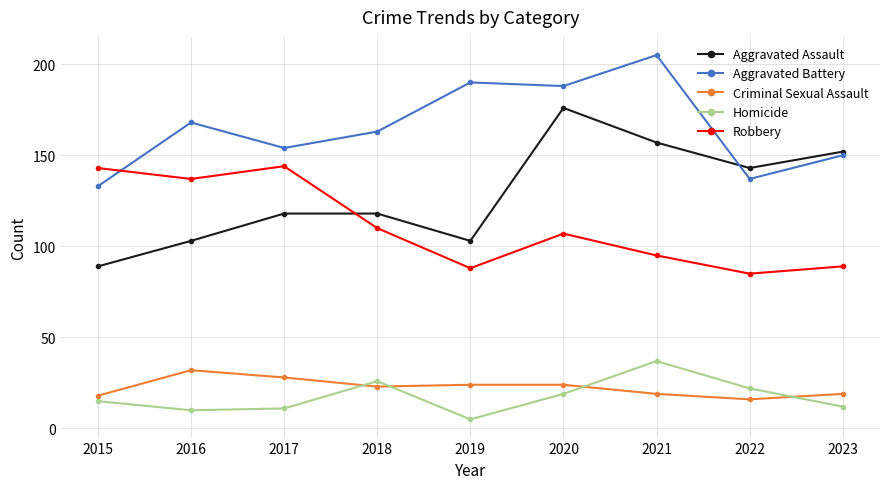

Reading left to right, list all the values displayed in this chart.

Aggravated Assault: 2015=89	2016=103	2017=118	2018=118	2019=103	2020=176	2021=157	2022=143	2023=152
Aggravated Battery: 2015=133	2016=168	2017=154	2018=163	2019=190	2020=188	2021=205	2022=137	2023=150
Criminal Sexual Assault: 2015=18	2016=32	2017=28	2018=23	2019=24	2020=24	2021=19	2022=16	2023=19
Homicide: 2015=15	2016=10	2017=11	2018=26	2019=5	2020=19	2021=37	2022=22	2023=12
Robbery: 2015=143	2016=137	2017=144	2018=110	2019=88	2020=107	2021=95	2022=85	2023=89